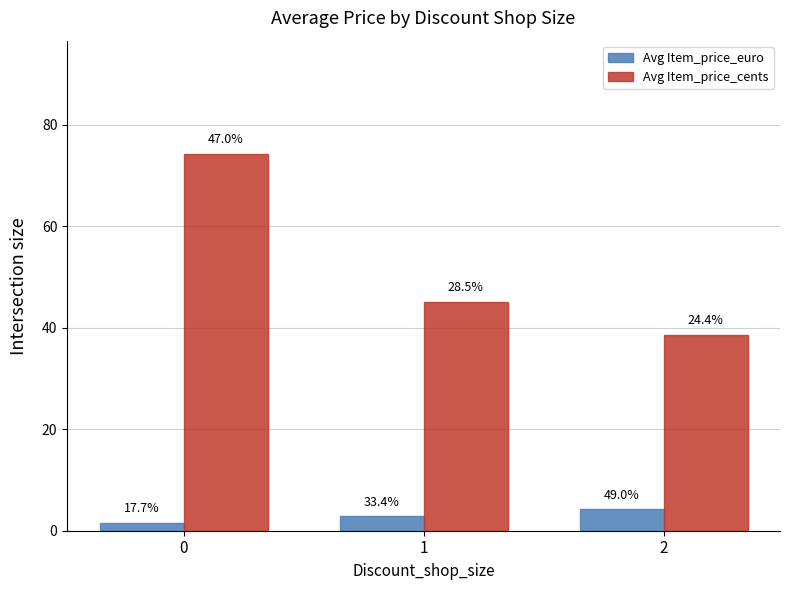

Which series changed the most between 0 and 1?

Avg Item_price_cents